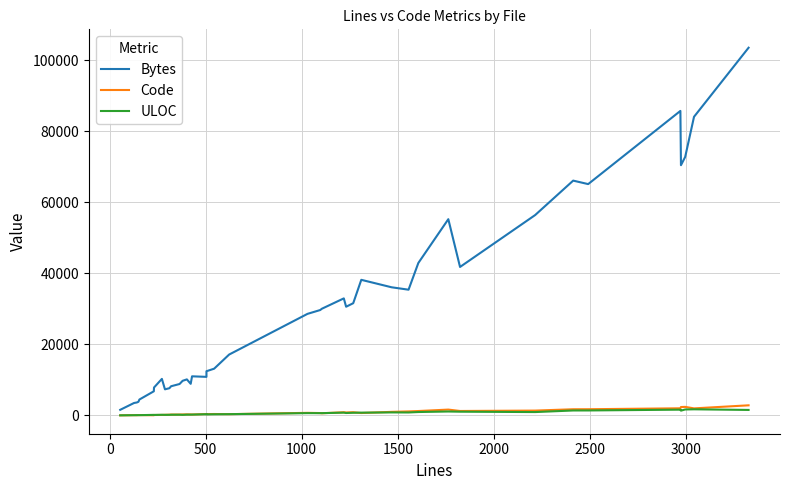

How many data points in ULOC are less than 660?

20